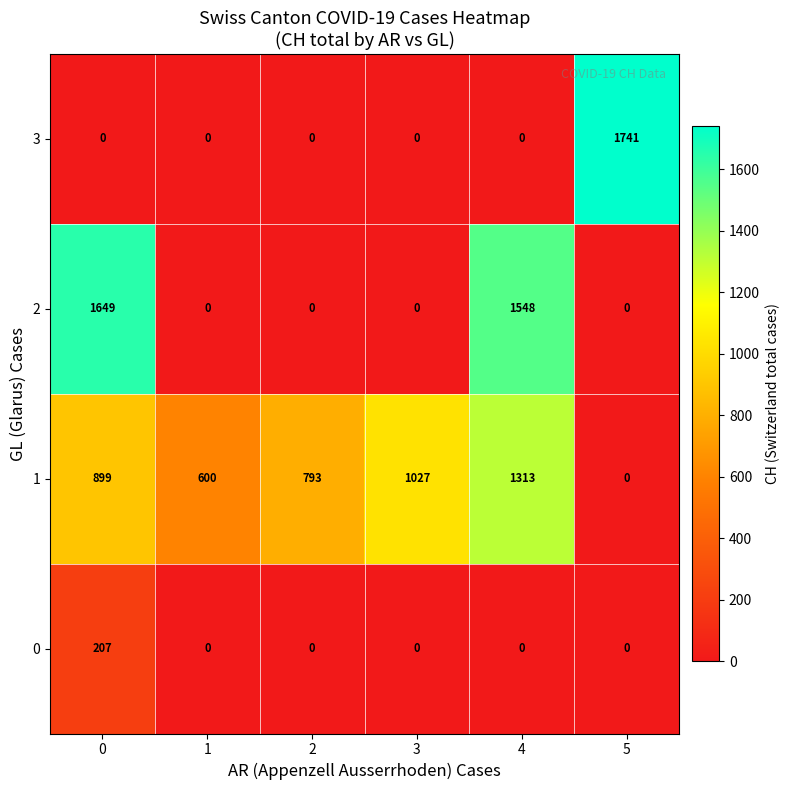

Reading left to right, what are all the values shown in this chart?

3: 0	0	0	0	0	1741
2: 1649	0	0	0	1548	0
1: 899	600	793	1027	1313	0
0: 207	0	0	0	0	0